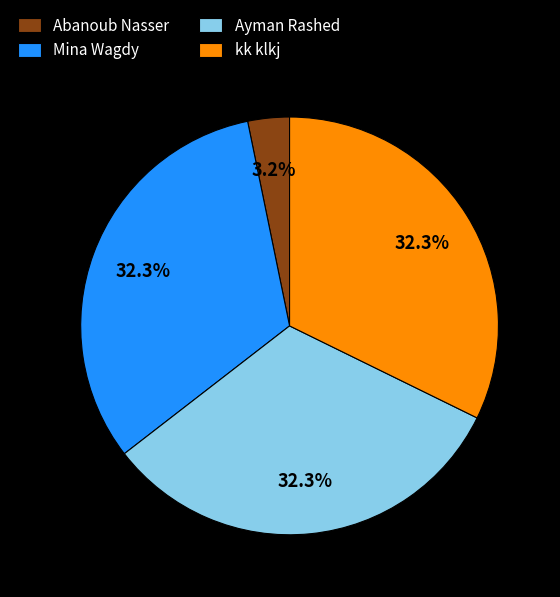

How many slices are in this pie chart?

4